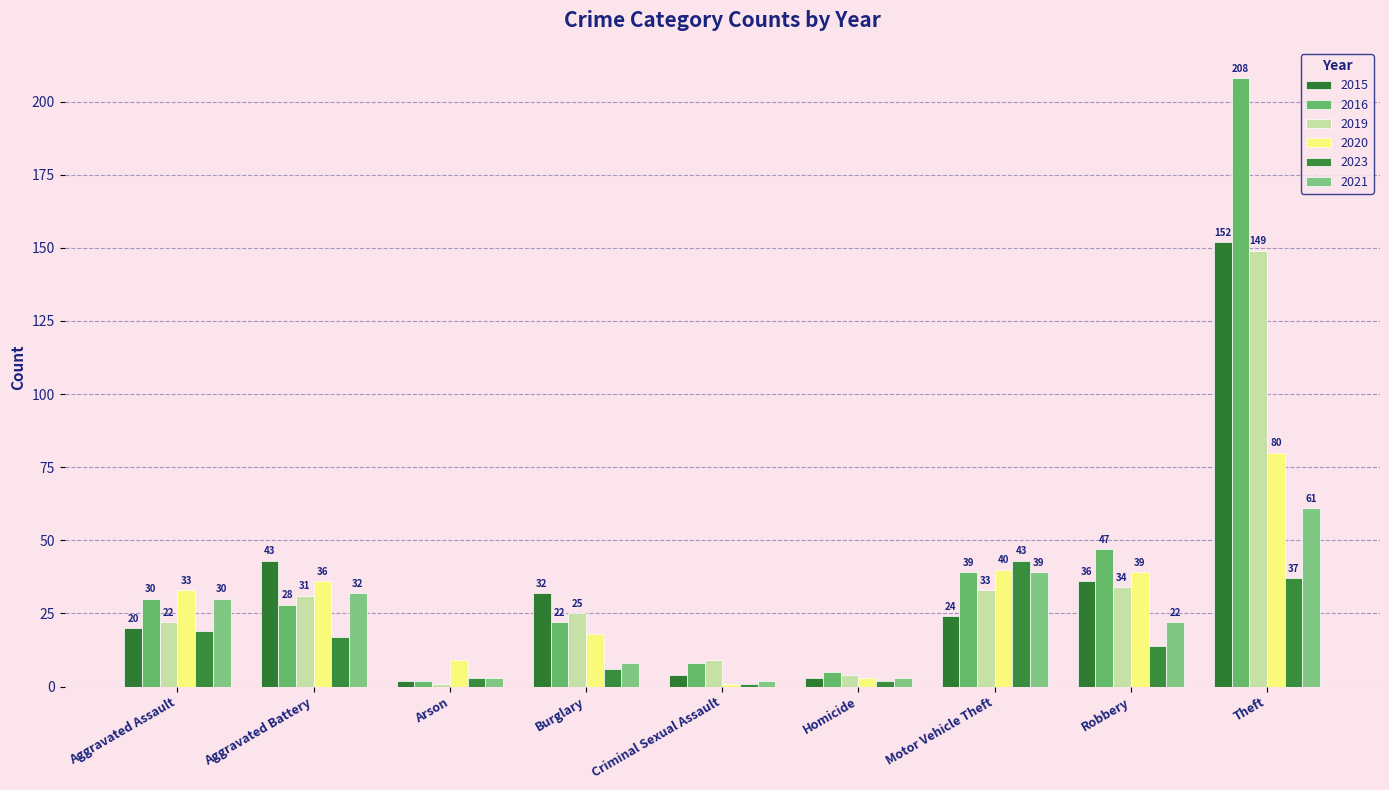

Reading left to right, what are all the values shown in this chart?

2015: Aggravated Assault=20	Aggravated Battery=43	Arson=2	Burglary=32	Criminal Sexual Assault=4	Homicide=3	Motor Vehicle Theft=24	Robbery=36	Theft=152
2016: Aggravated Assault=30	Aggravated Battery=28	Arson=2	Burglary=22	Criminal Sexual Assault=8	Homicide=5	Motor Vehicle Theft=39	Robbery=47	Theft=208
2019: Aggravated Assault=22	Aggravated Battery=31	Arson=1	Burglary=25	Criminal Sexual Assault=9	Homicide=4	Motor Vehicle Theft=33	Robbery=34	Theft=149
2020: Aggravated Assault=33	Aggravated Battery=36	Arson=9	Burglary=18	Criminal Sexual Assault=1	Homicide=3	Motor Vehicle Theft=40	Robbery=39	Theft=80
2023: Aggravated Assault=19	Aggravated Battery=17	Arson=3	Burglary=6	Criminal Sexual Assault=1	Homicide=2	Motor Vehicle Theft=43	Robbery=14	Theft=37
2021: Aggravated Assault=30	Aggravated Battery=32	Arson=3	Burglary=8	Criminal Sexual Assault=2	Homicide=3	Motor Vehicle Theft=39	Robbery=22	Theft=61